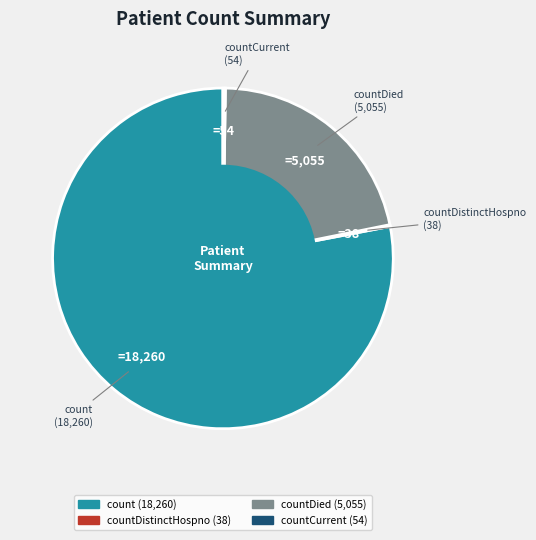

Is there any slice that represents more than half of the pie?

Yes